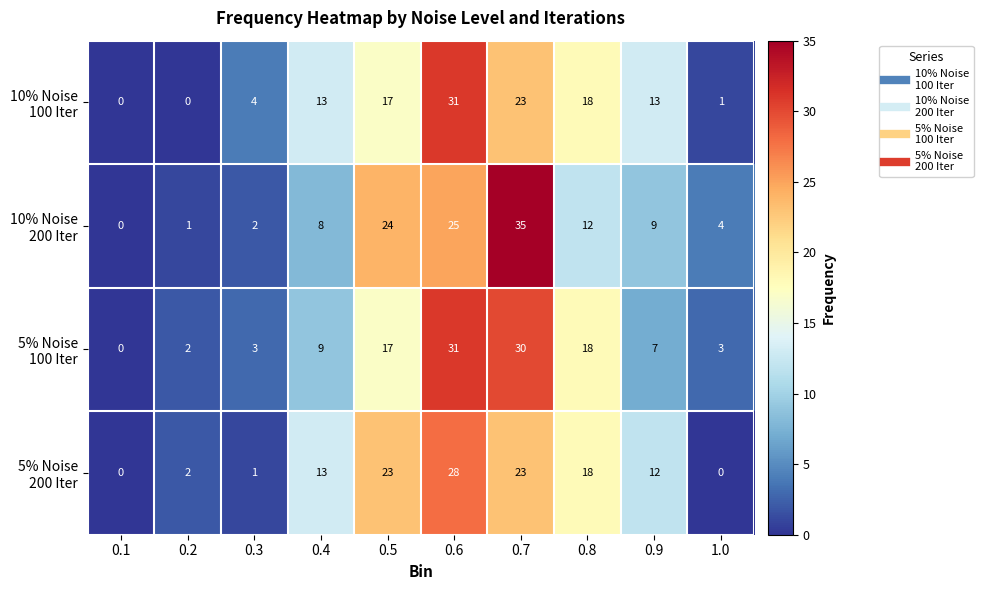

How many distinct data groups are displayed?

4